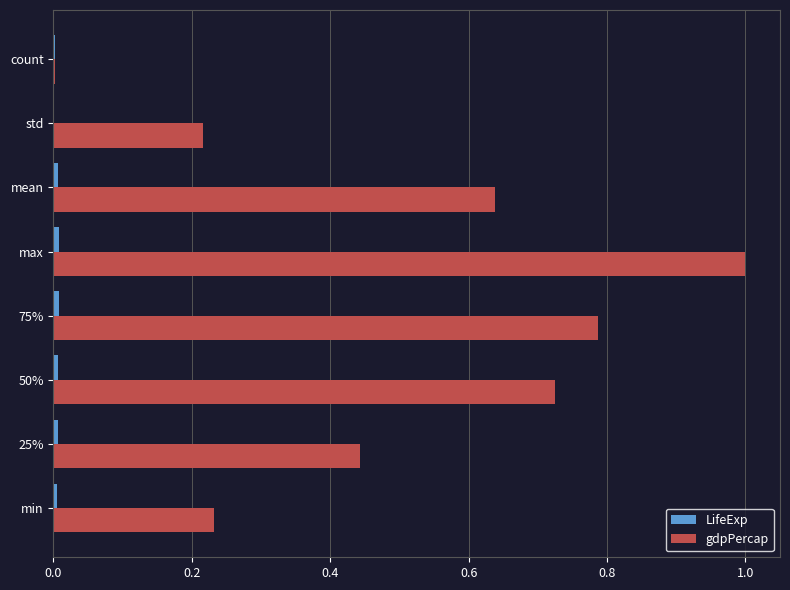

True or false: gdpPercap has a value of 1.0 at max.

True